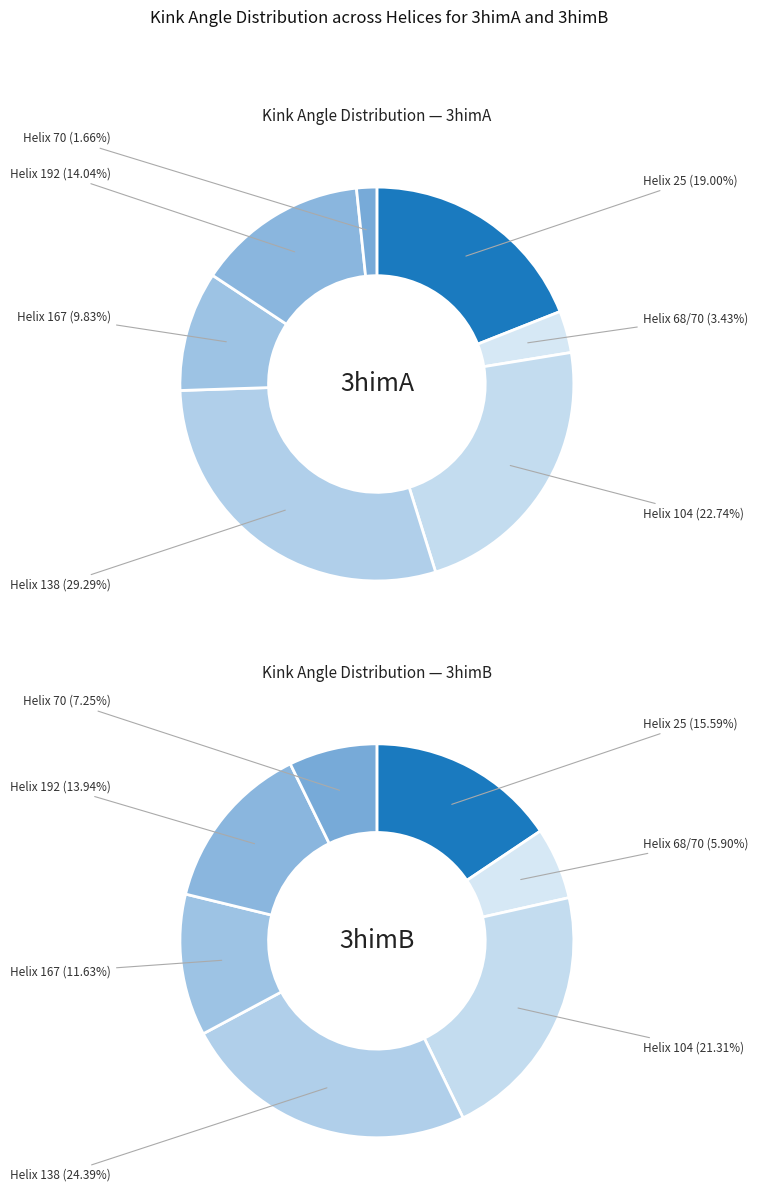

Count the number of slices in the pie.

7